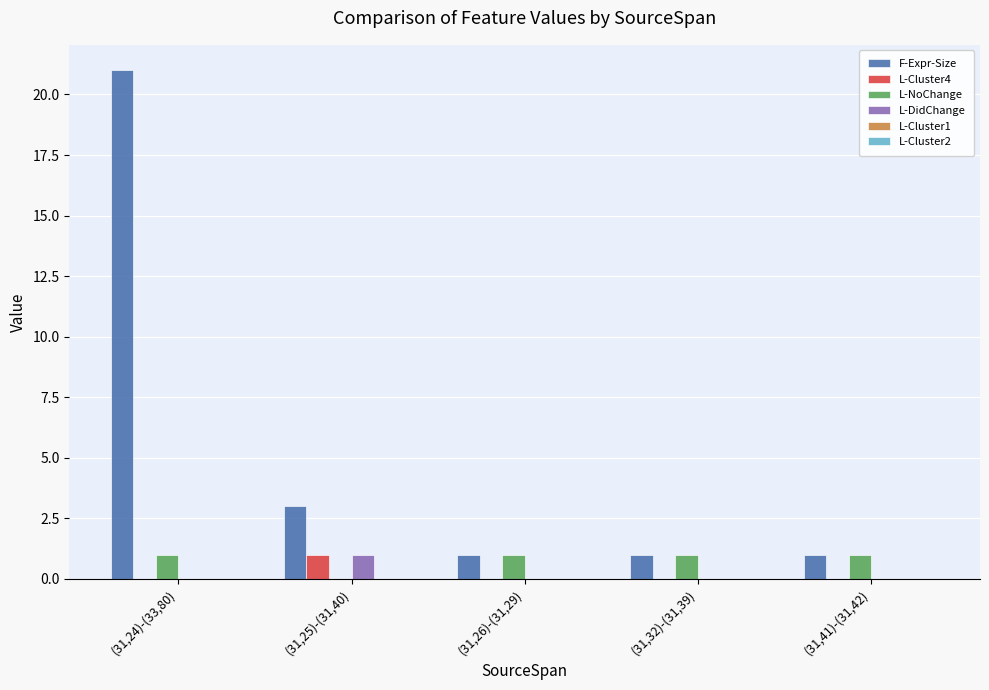

What is the sum of all L-NoChange values?

4